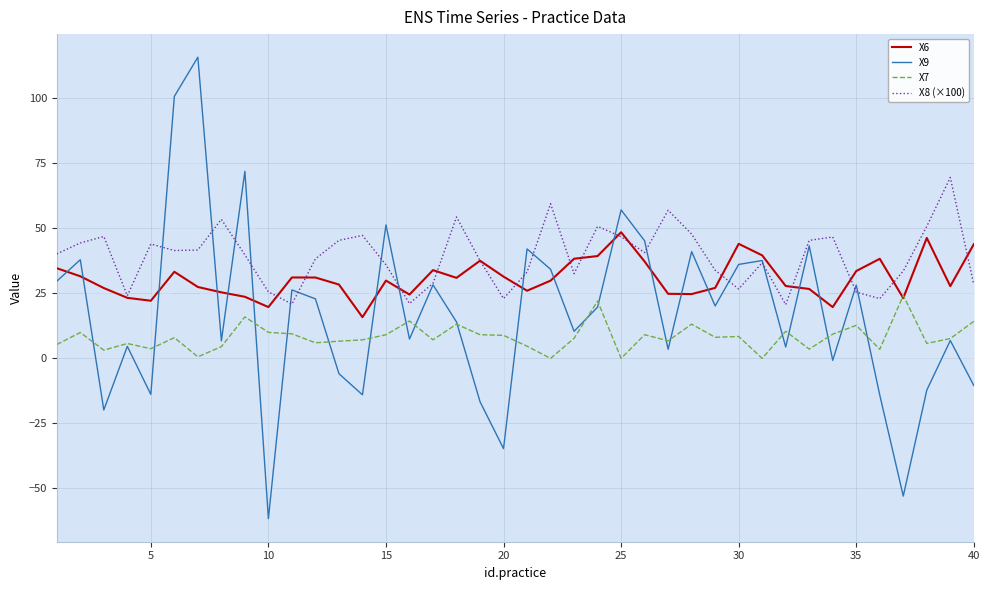

True or false: X9 has more than 1 interior local peaks.

True